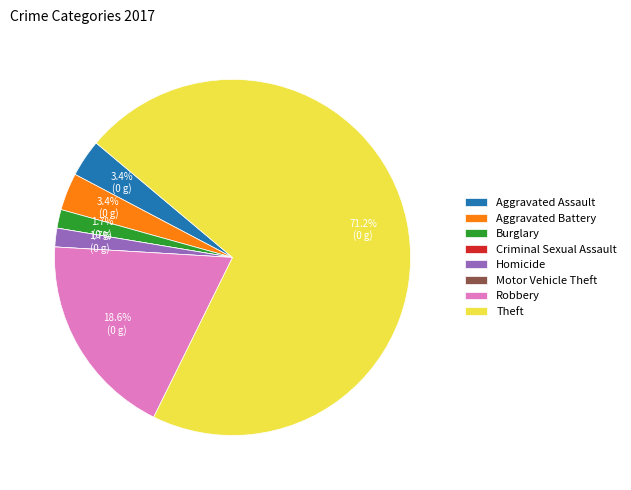

Is it true that Theft is 71% of the pie?

True